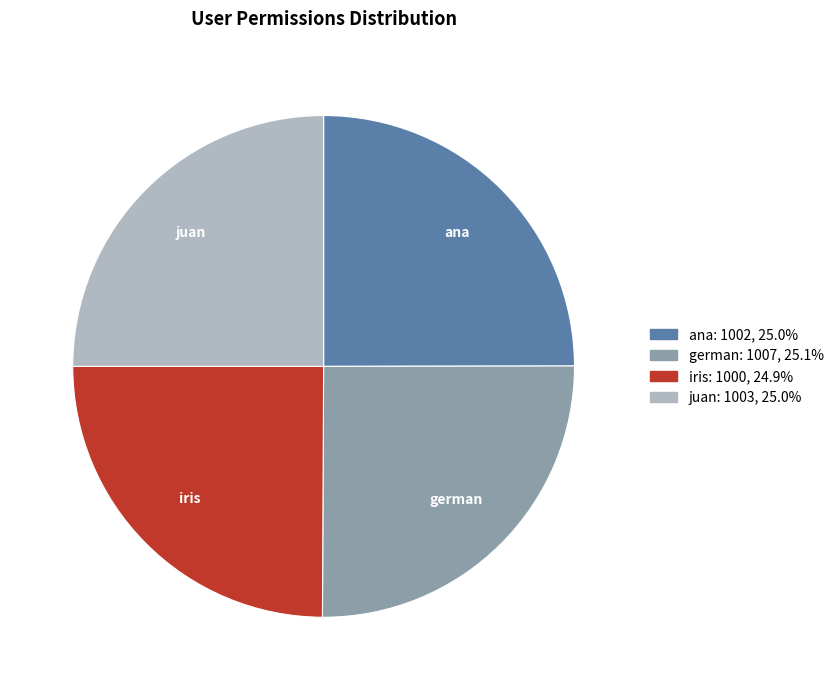

How many segments does this pie chart have?

4